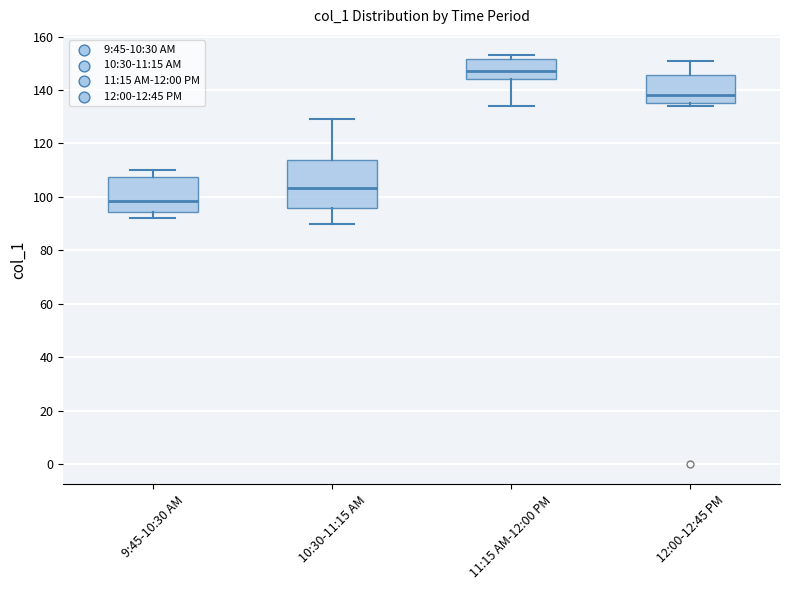

Reading left to right, read every box against the y-axis: the position of its median line, the range the box covers, and the ends of its whiskers. The values are not printed on the chart, so give them approximately, as read against the axis.

9:45-10:30 AM: median 98, box 94 to 108, whiskers 92 to 110
10:30-11:15 AM: median 104, box 96 to 114, whiskers 90 to 130
11:15 AM-12:00 PM: median 148, box 144 to 152, whiskers 134 to 154
12:00-12:45 PM: median 138, box 136 to 146, whiskers 134 to 152